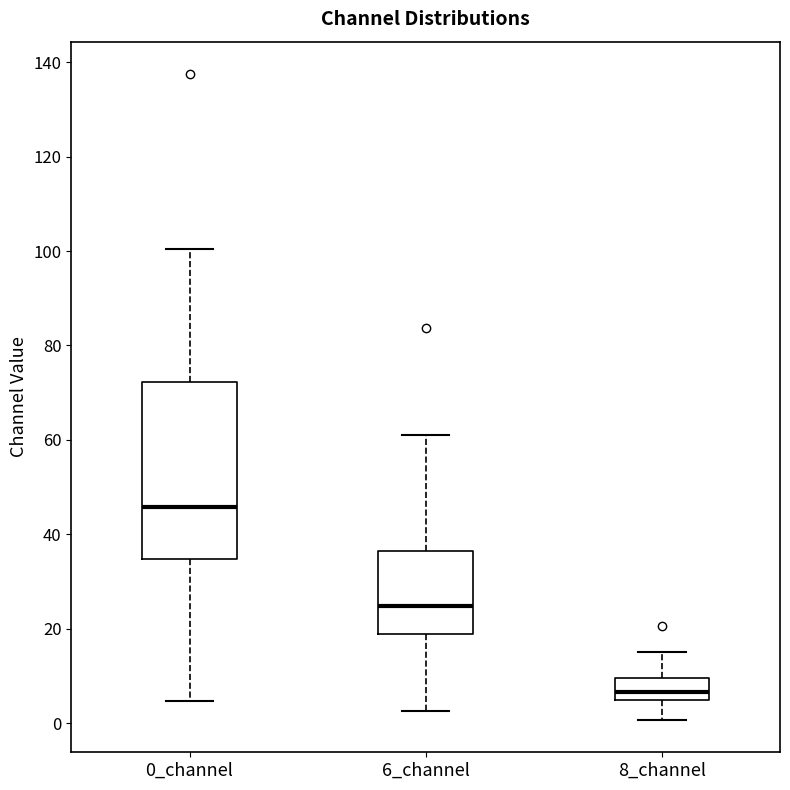

Reading left to right, read every box against the y-axis: the position of its median line, the range the box covers, and the ends of its whiskers. The values are not printed on the chart, so give them approximately, as read against the axis.

0_channel: median 46, box 34 to 72, whiskers 4 to 100
6_channel: median 24, box 18 to 36, whiskers 2 to 62
8_channel: median 6, box 4 to 10, whiskers 0 to 16